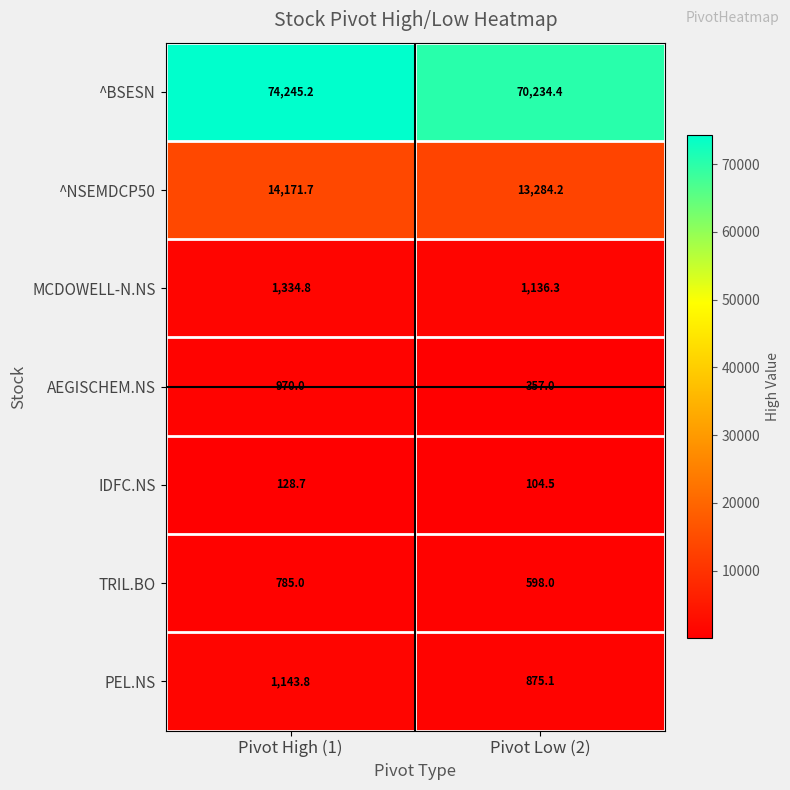

Reading left to right, what are all the values shown in this chart?

^BSESN: Pivot High (1)=74245.2	Pivot Low (2)=70234.4
^NSEMDCP50: Pivot High (1)=14171.7	Pivot Low (2)=13284.2
MCDOWELL-N.NS: Pivot High (1)=1334.8	Pivot Low (2)=1136.3
AEGISCHEM.NS: Pivot High (1)=970.0	Pivot Low (2)=357.0
IDFC.NS: Pivot High (1)=128.7	Pivot Low (2)=104.5
TRIL.BO: Pivot High (1)=785.0	Pivot Low (2)=598.0
PEL.NS: Pivot High (1)=1143.8	Pivot Low (2)=875.1